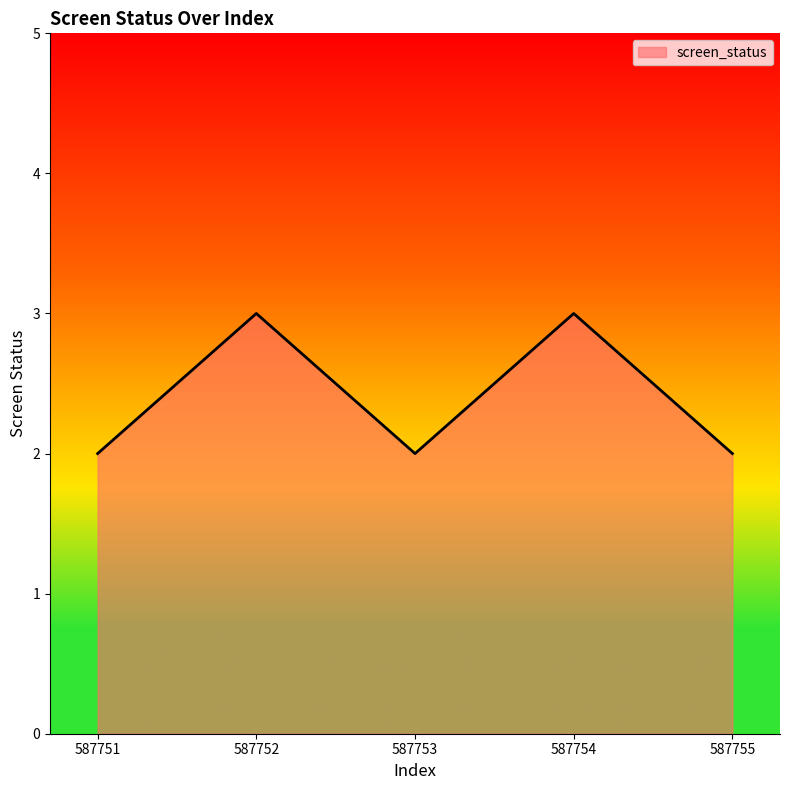

What is the sum of all values?

12